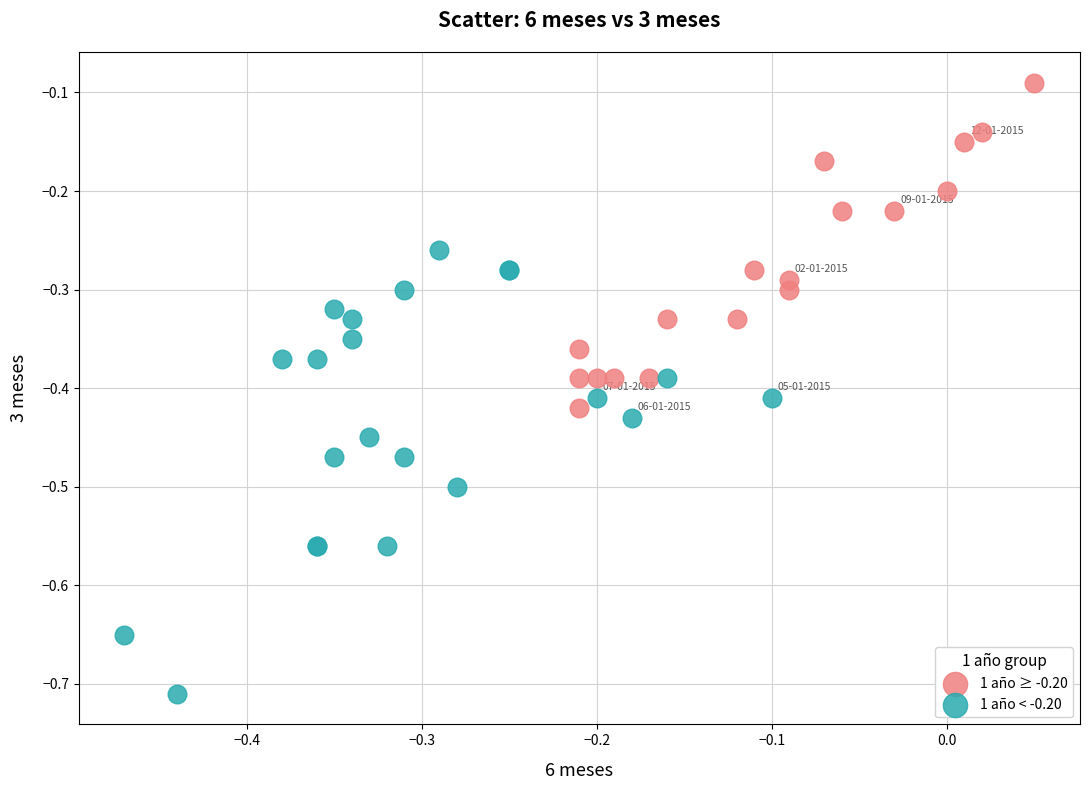

Which series contains the highest Y value?

1 año ≥ -0.20